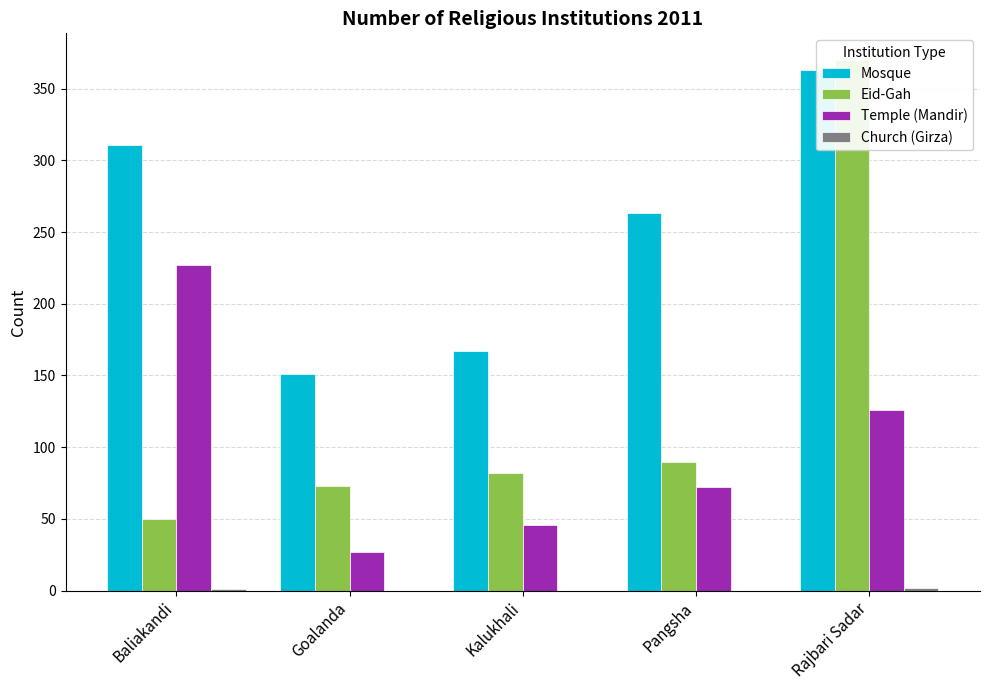

The Mosque series shows 267 at Goalanda. True or false?

False